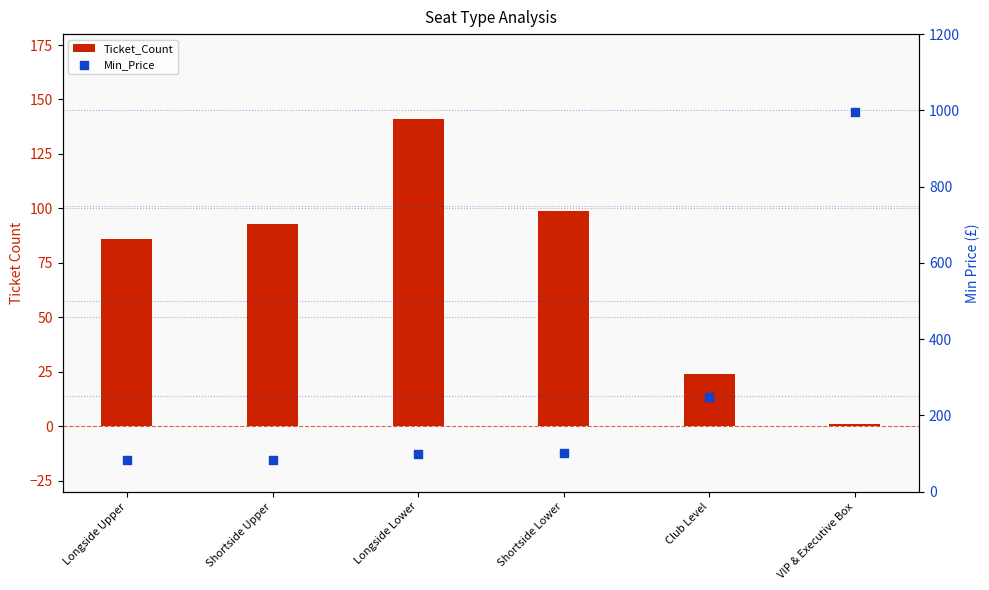

What are all the series names shown in the legend?

Ticket_Count, Min_Price